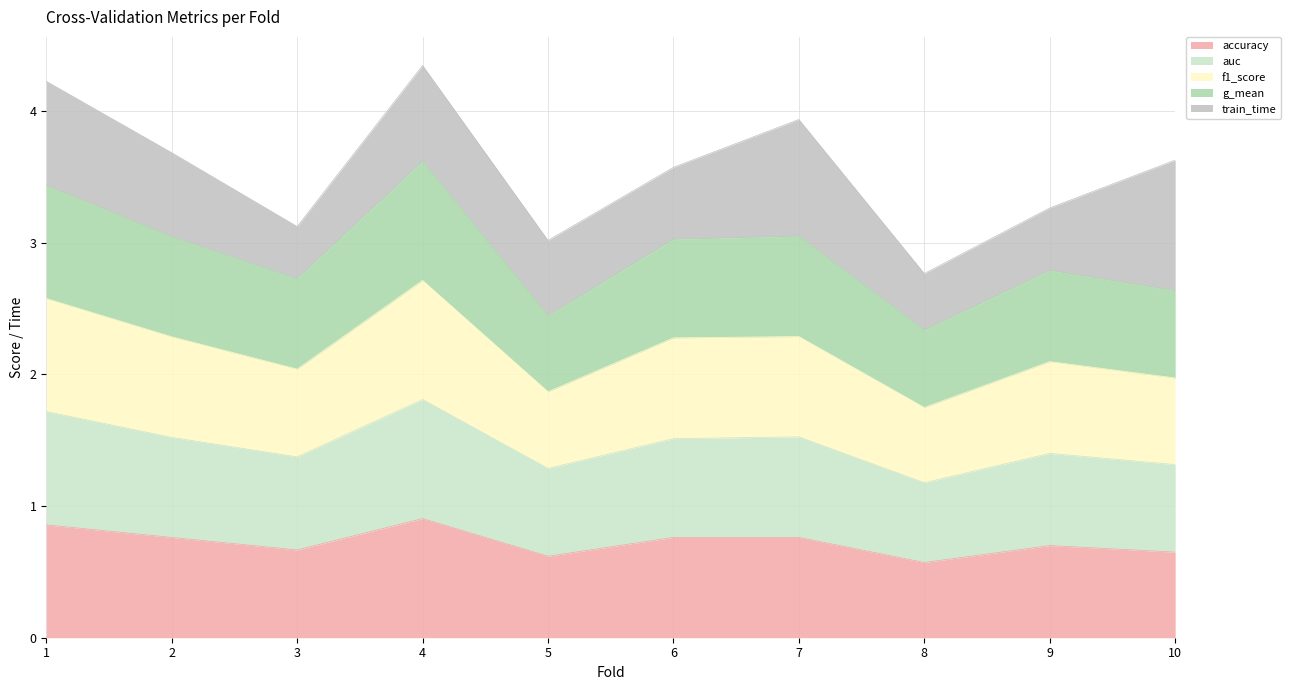

What is the average value of the accuracy series?

0.7